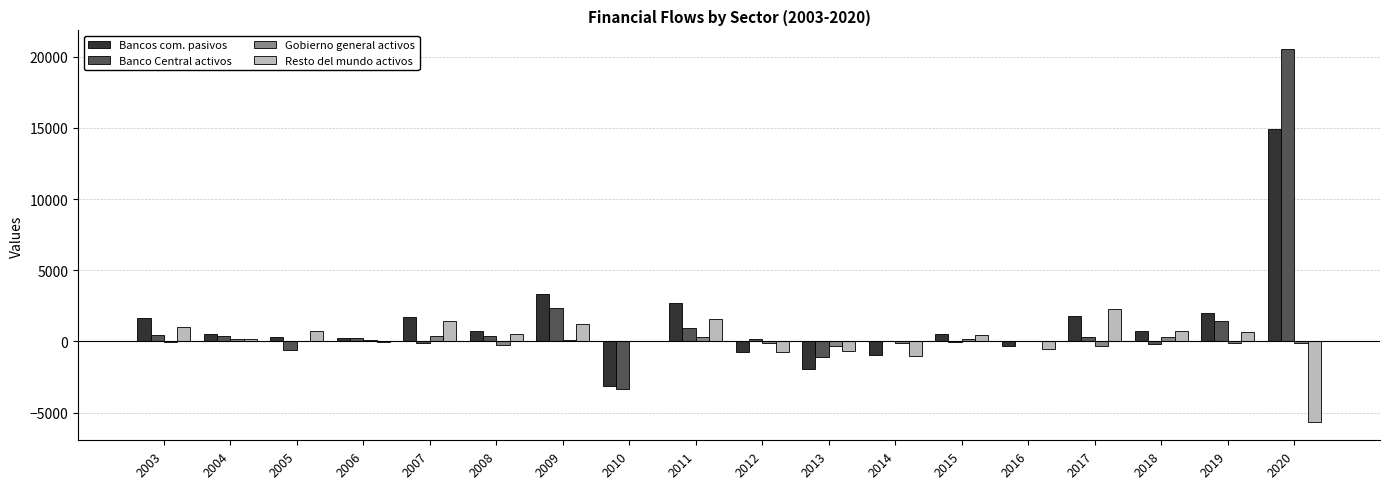

Does the chart contain stacked bars?

No